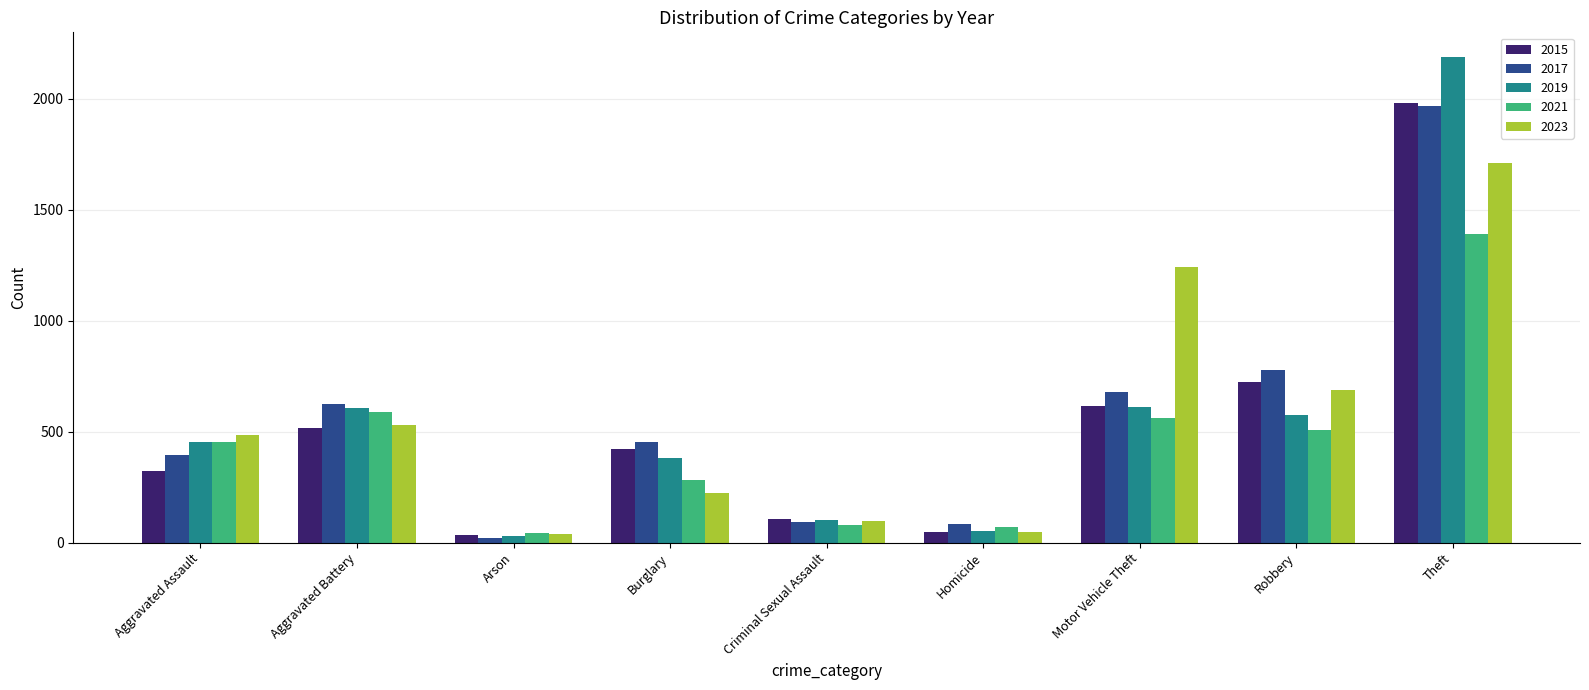

What is the average value of the 2019 series?

556